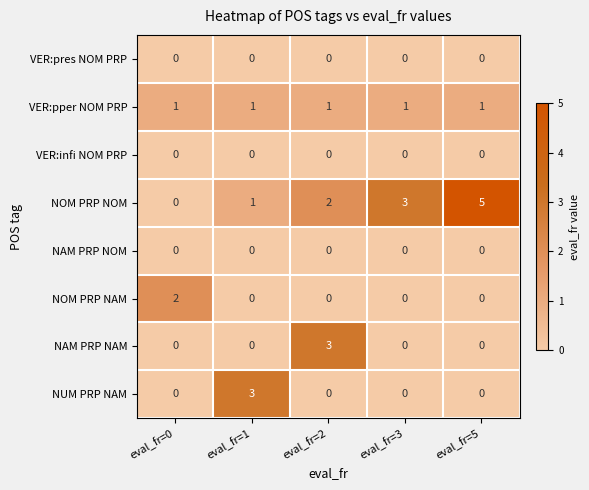

Is it true that NOM PRP NOM equals 2 at eval_fr=2?

True